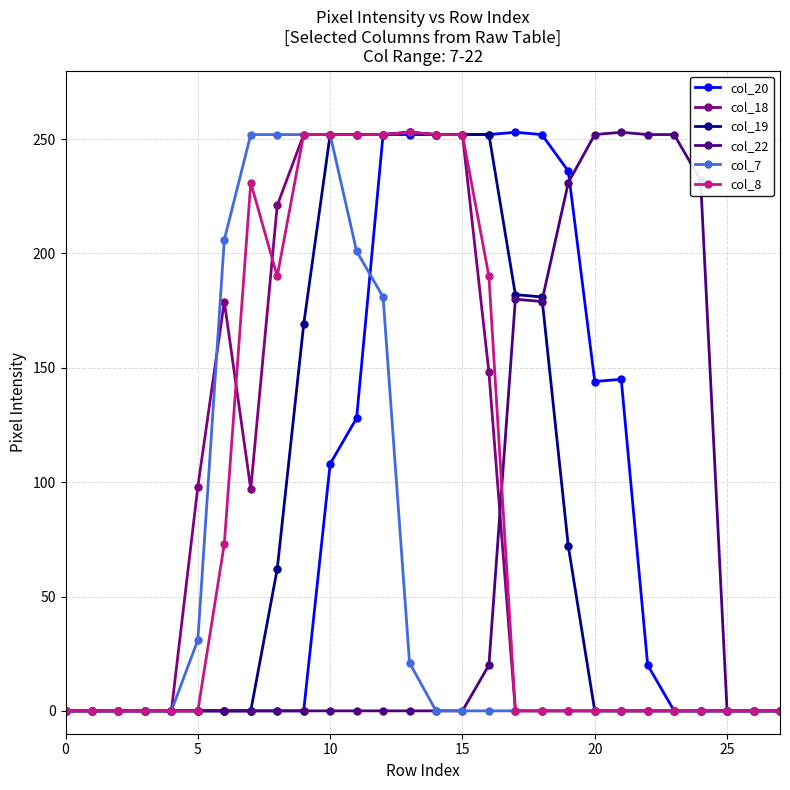

Is this an area chart (filled region under the line)?

No